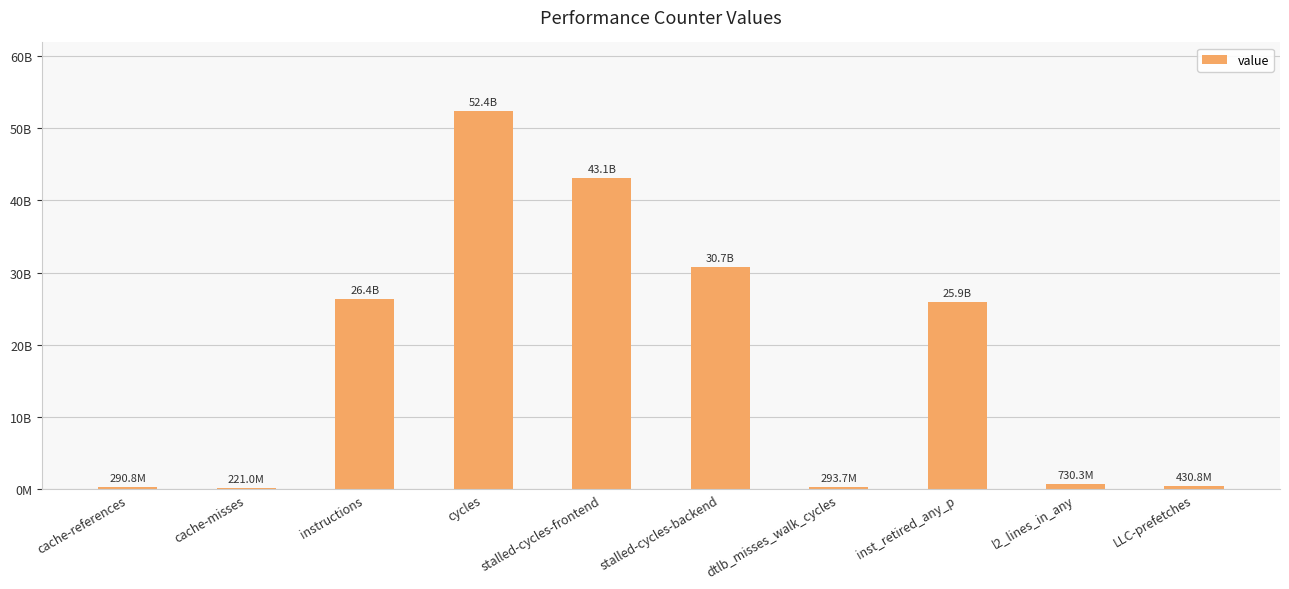

Are the bars horizontal?

No